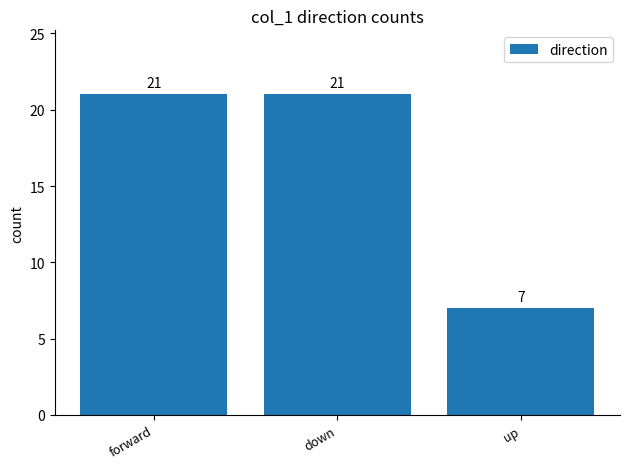

Is it true that the value at forward is 21?

True